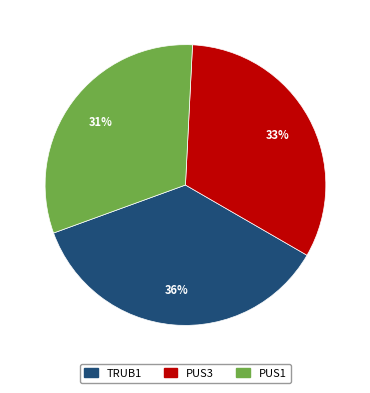

To the nearest percent, what is the difference between the largest and smallest slice percentages?

5%